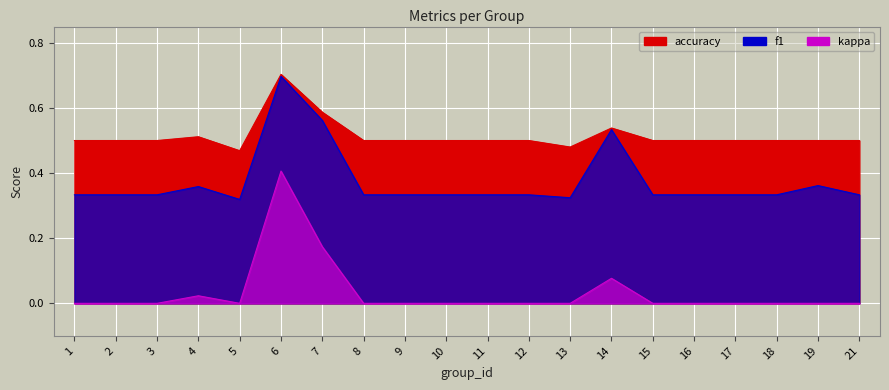

Where is the first local maximum for kappa?

4